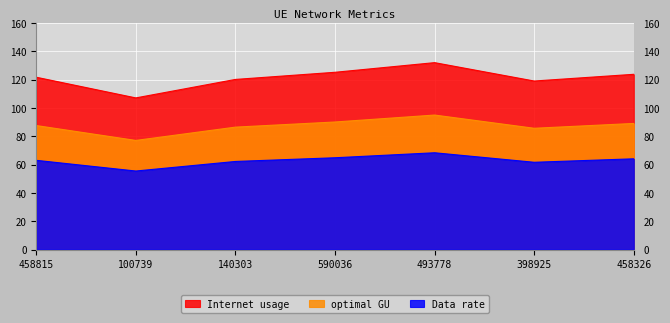

Rank the categories by Data rate value from highest to lowest.

493778, 590036, 458326, 458815, 140303, 398925, 100739